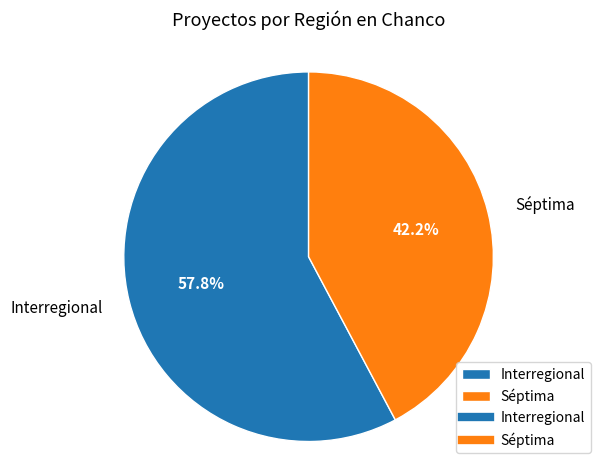

What percentage is NOT represented by Interregional?

42.2%